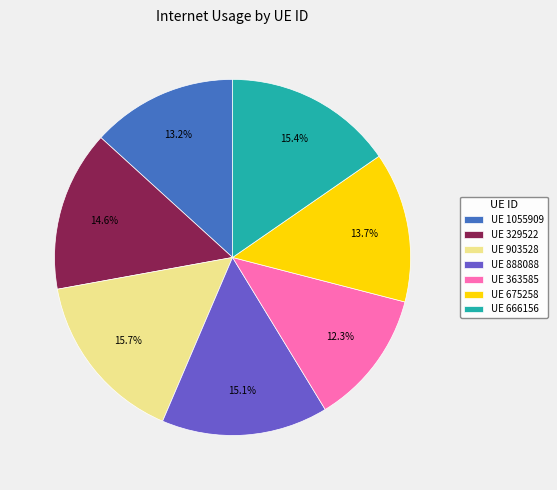

Does UE 888088 represent more than half of the total?

No